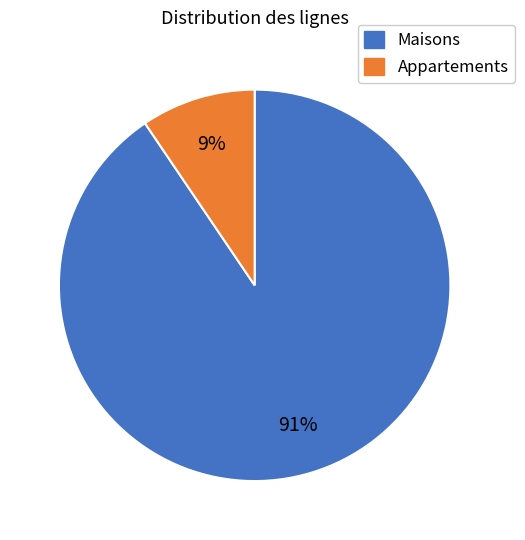

Does any single category account for the majority?

Yes